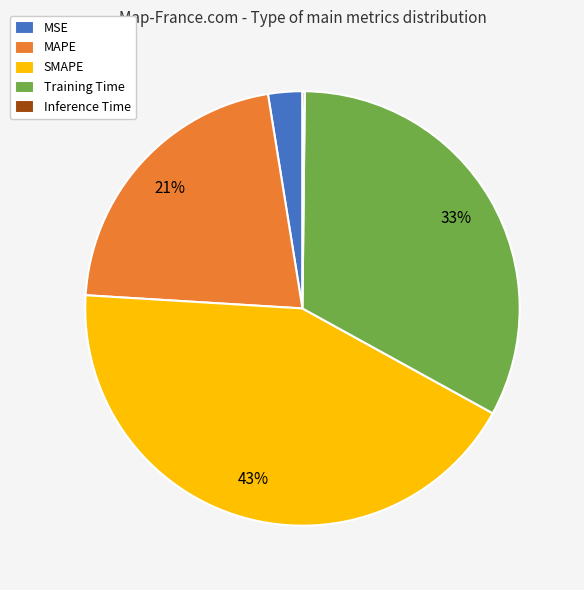

What is the ratio of the value at SMAPE to the value at Training Time?

1.3